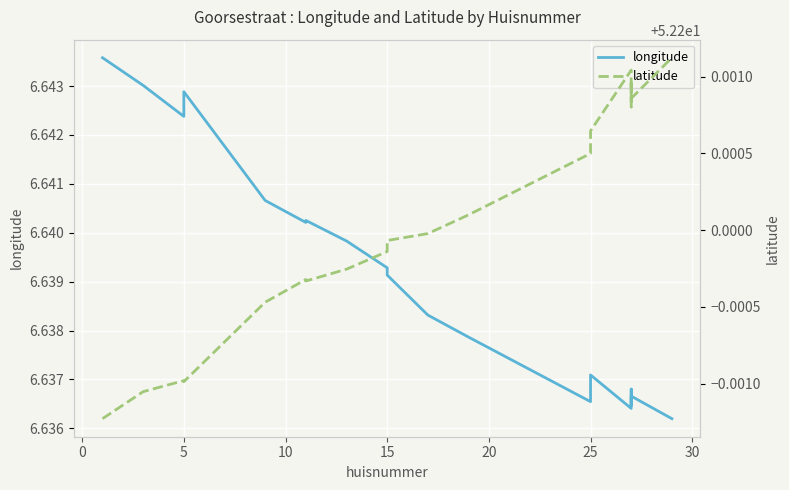

Is the value of longitude at 18 greater than the value of latitude at 14?

No